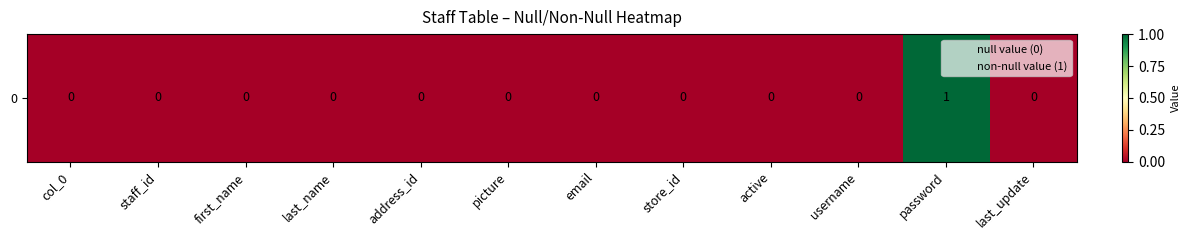

Reading right to left, list all the values displayed in this chart.

0	1	0	0	0	0	0	0	0	0	0	0